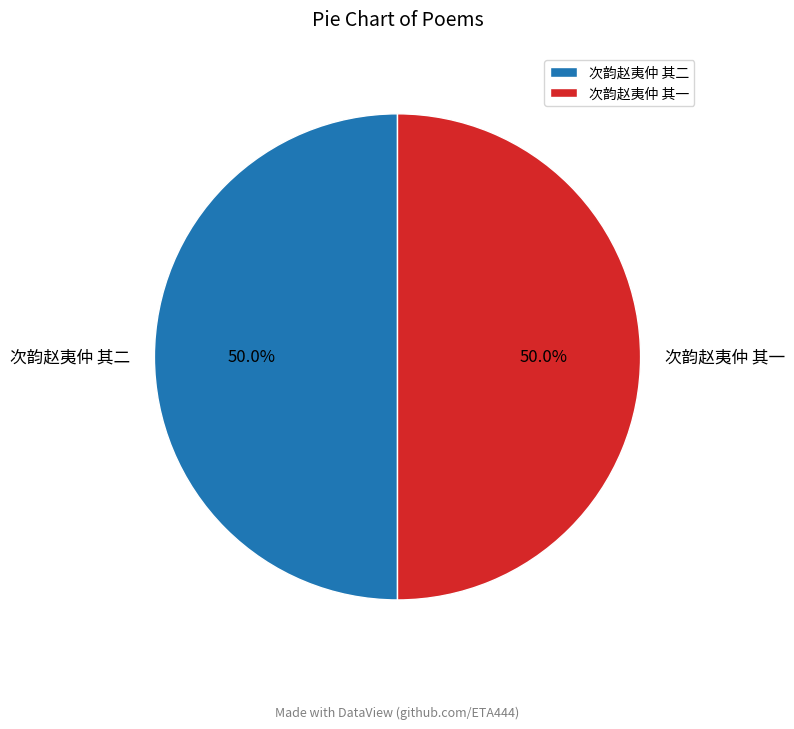

To the nearest percent, what is the combined percentage of 次韵赵夷仲 其二 and 次韵赵夷仲 其一?

100%